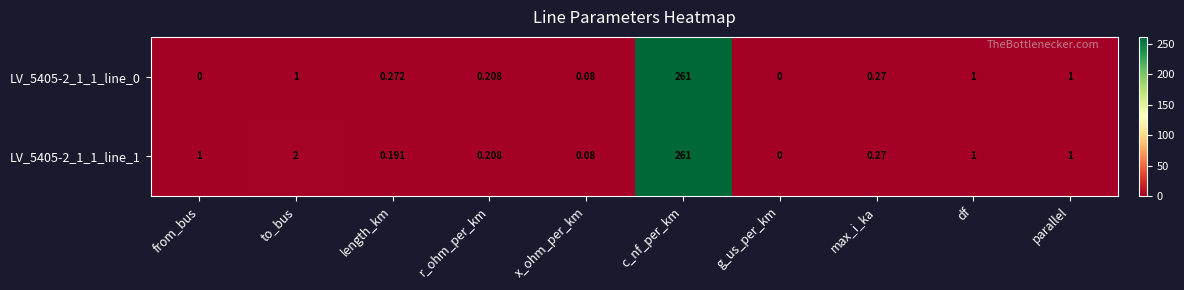

At which category is the sum across all series the highest?

c_nf_per_km